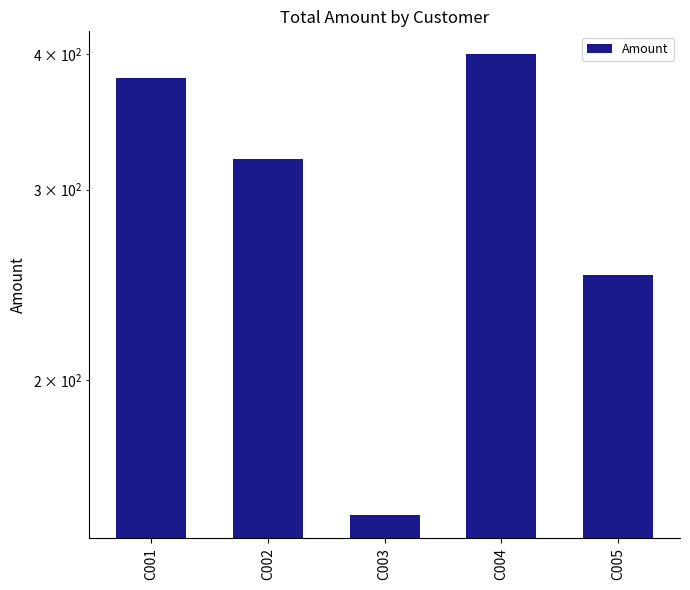

At which label does the data first exceed 320?

C001